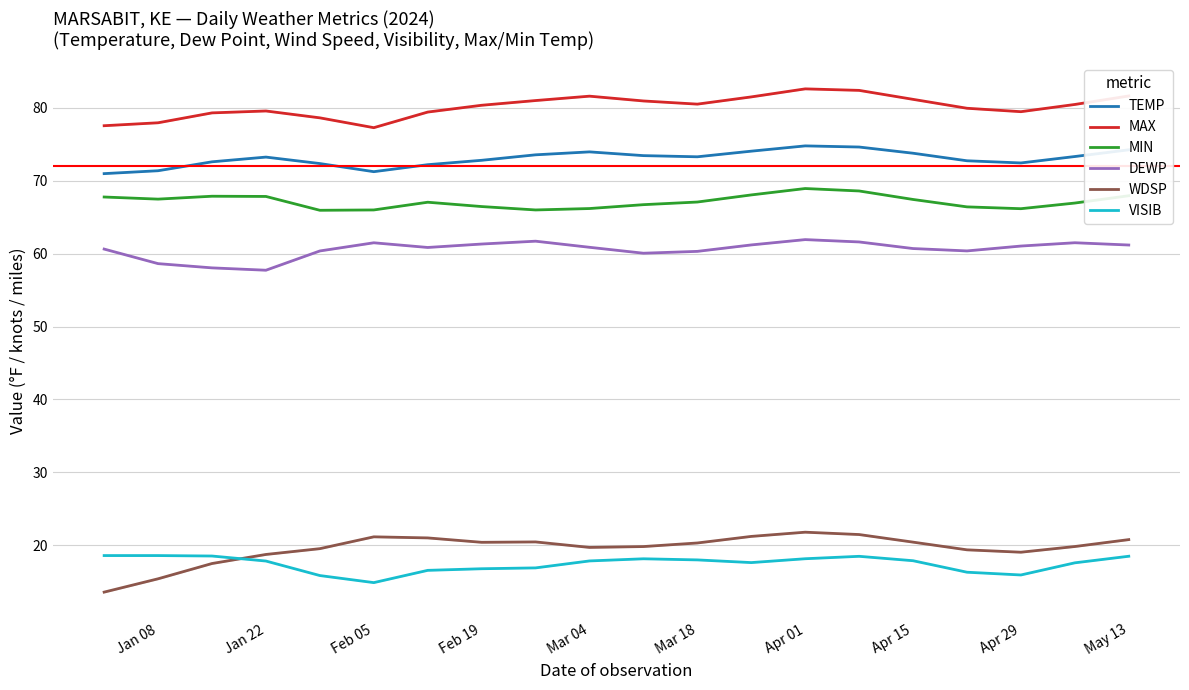

True or false: WDSP and MAX cross at least once.

False